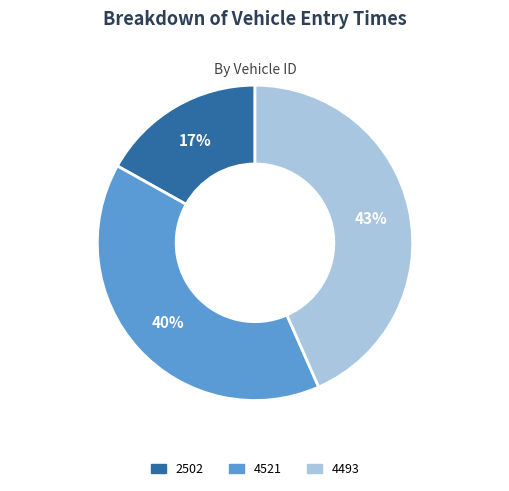

Rank the categories by value from lowest to highest.

2502, 4521, 4493